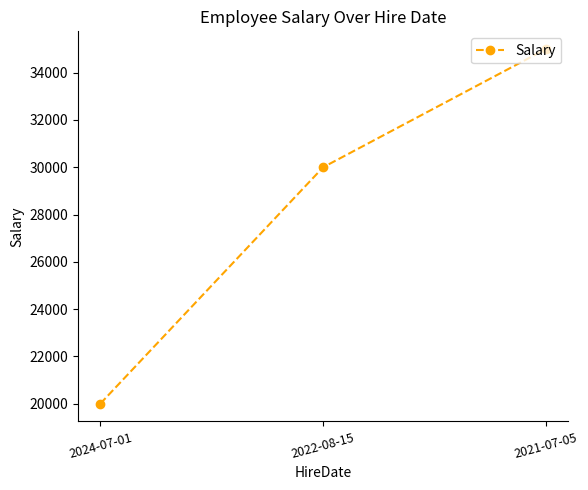

Reading right to left, extract all data points from this chart.

2021-07-05=35000	2022-08-15=30000	2024-07-01=20000